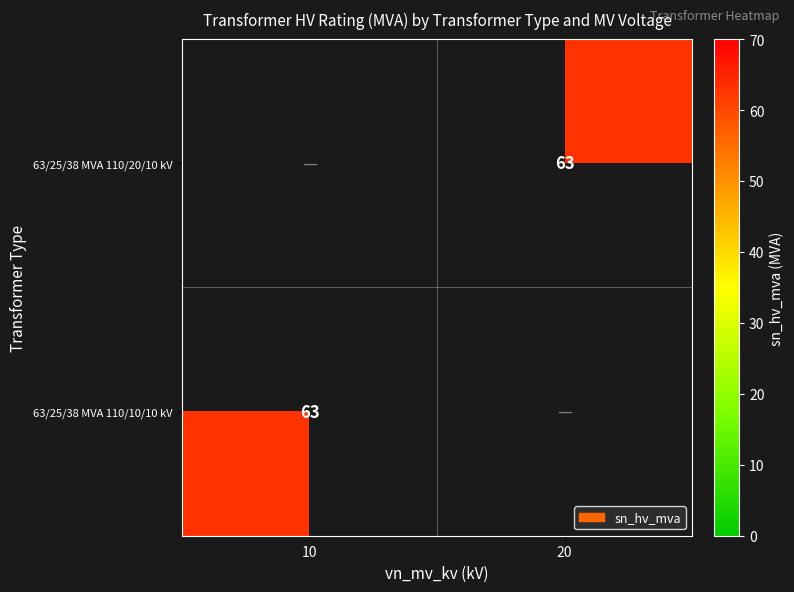

True or false: 63/25/38 MVA 110/10/10 kV has a value of 63 at 10.

True